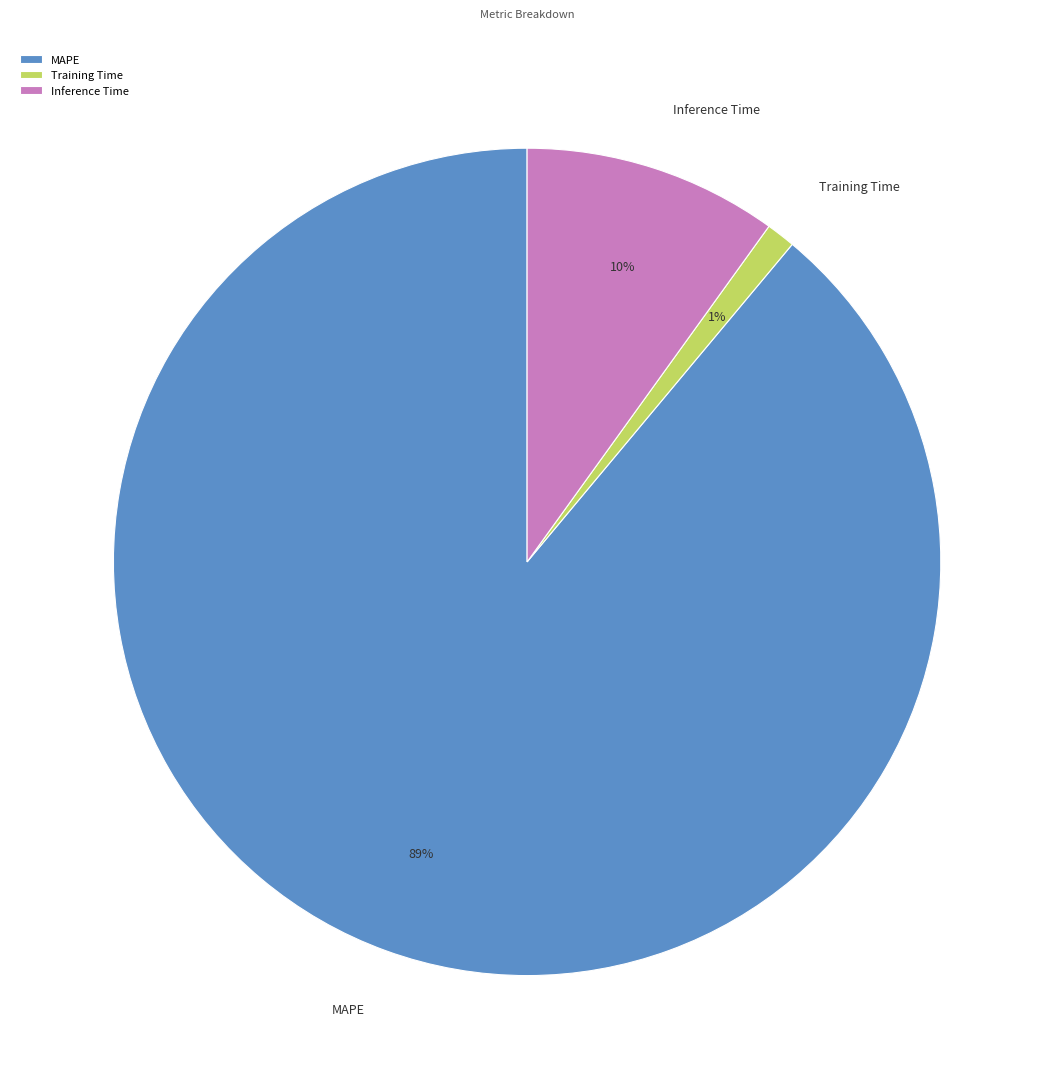

Which slice is the largest?

MAPE